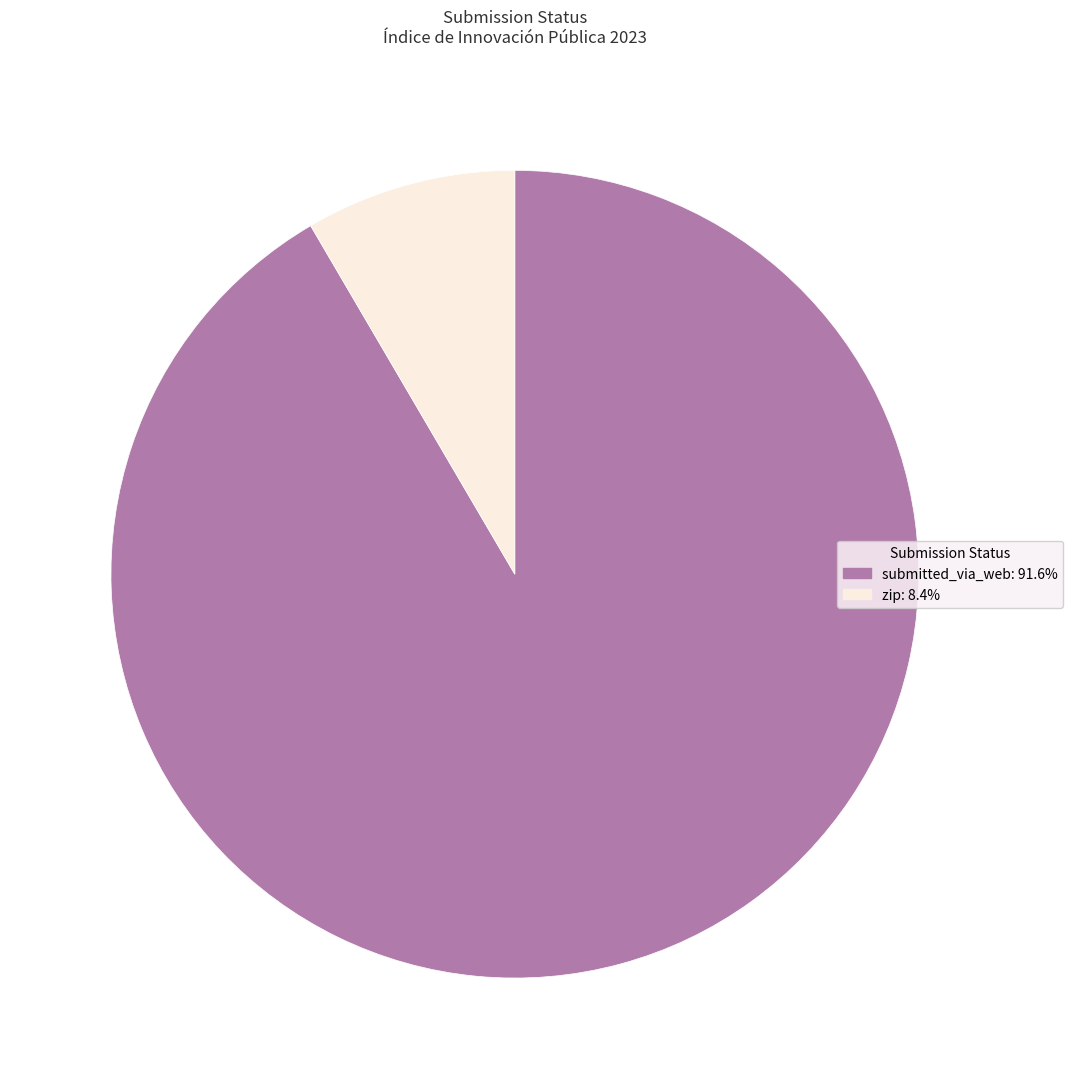

Between zip and submitted_via_web, which is larger?

submitted_via_web